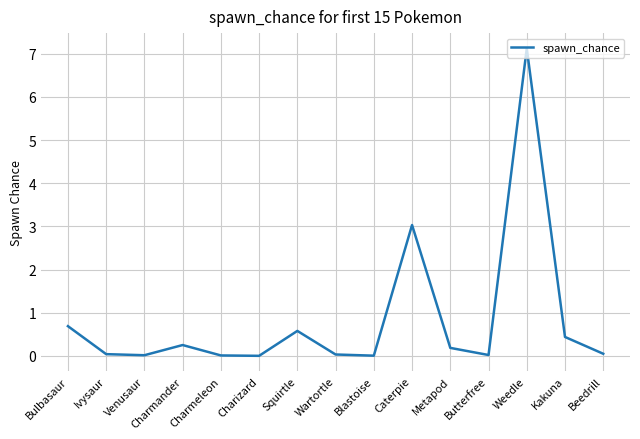

What is the difference between the values at Squirtle and Metapod?

0.4